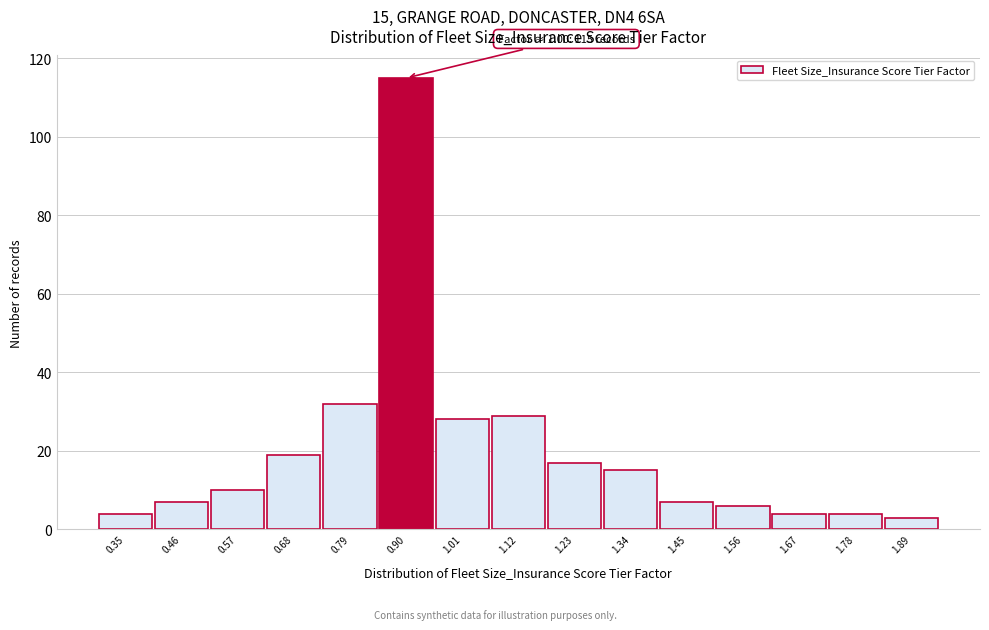

Reading left to right, transcribe all the data shown in this chart.

4	7	10	19	32	115	28	29	17	15	7	6	4	4	3